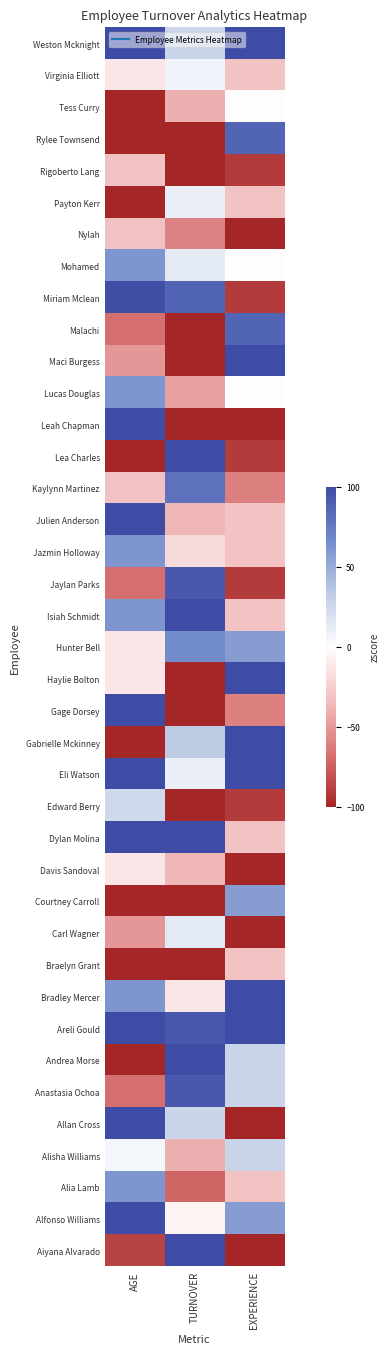

Reading left to right, list all the values displayed in this chart.

Weston Mcknight: AGE=117.4	TURNOVER=27.1	EXPERIENCE=175.5
Virginia Elliott: AGE=-12.9	TURNOVER=7.2	EXPERIENCE=-31.0
Tess Curry: AGE=-124.5	TURNOVER=-39.2	EXPERIENCE=-1.5
Rylee Townsend: AGE=-161.7	TURNOVER=-105.5	EXPERIENCE=87.0
Rigoberto Lang: AGE=-31.5	TURNOVER=-104.1	EXPERIENCE=-90.0
Payton Kerr: AGE=-105.9	TURNOVER=10.5	EXPERIENCE=-31.0
Nylah: AGE=-31.5	TURNOVER=-59.1	EXPERIENCE=-119.5
Mohamed: AGE=61.6	TURNOVER=13.8	EXPERIENCE=-1.5
Miriam Mclean: AGE=98.8	TURNOVER=86.7	EXPERIENCE=-90.0
Malachi: AGE=-68.7	TURNOVER=-132.0	EXPERIENCE=87.0
Maci Burgess: AGE=-50.1	TURNOVER=-138.6	EXPERIENCE=175.5
Lucas Douglas: AGE=61.6	TURNOVER=-45.8	EXPERIENCE=-1.5
Leah Chapman: AGE=154.6	TURNOVER=-132.0	EXPERIENCE=-119.5
Lea Charles: AGE=-143.1	TURNOVER=140.4	EXPERIENCE=-90.0
Kaylynn Martinez: AGE=-31.5	TURNOVER=80.1	EXPERIENCE=-60.5
Julien Anderson: AGE=117.4	TURNOVER=-37.2	EXPERIENCE=-31.0
Jazmin Holloway: AGE=61.6	TURNOVER=-19.3	EXPERIENCE=-31.0
Jaylan Parks: AGE=-68.7	TURNOVER=93.4	EXPERIENCE=-90.0
Isiah Schmidt: AGE=61.6	TURNOVER=252.4	EXPERIENCE=-31.0
Hunter Bell: AGE=-12.9	TURNOVER=66.9	EXPERIENCE=57.5
Haylie Bolton: AGE=-12.9	TURNOVER=-122.7	EXPERIENCE=175.5
Gage Dorsey: AGE=117.4	TURNOVER=-125.3	EXPERIENCE=-60.5
Gabrielle Mckinney: AGE=-143.1	TURNOVER=33.7	EXPERIENCE=116.5
Eli Watson: AGE=117.4	TURNOVER=10.5	EXPERIENCE=234.6
Edward Berry: AGE=24.3	TURNOVER=-112.1	EXPERIENCE=-90.0
Dylan Molina: AGE=136.0	TURNOVER=232.6	EXPERIENCE=-31.0
Davis Sandoval: AGE=-12.9	TURNOVER=-36.9	EXPERIENCE=-119.5
Courtney Carroll: AGE=-143.1	TURNOVER=-122.0	EXPERIENCE=57.5
Carl Wagner: AGE=-50.1	TURNOVER=13.8	EXPERIENCE=-149.1
Braelyn Grant: AGE=-161.7	TURNOVER=-108.8	EXPERIENCE=-31.0
Bradley Mercer: AGE=61.6	TURNOVER=-12.7	EXPERIENCE=175.5
Areli Gould: AGE=173.2	TURNOVER=93.4	EXPERIENCE=116.5
Andrea Morse: AGE=-161.7	TURNOVER=139.8	EXPERIENCE=28.0
Anastasia Ochoa: AGE=-68.7	TURNOVER=93.4	EXPERIENCE=28.0
Allan Cross: AGE=117.4	TURNOVER=27.1	EXPERIENCE=-119.5
Alisha Williams: AGE=5.7	TURNOVER=-39.2	EXPERIENCE=28.0
Alia Lamb: AGE=61.6	TURNOVER=-72.3	EXPERIENCE=-31.0
Alfonso Williams: AGE=136.0	TURNOVER=-6.0	EXPERIENCE=57.5
Aiyana Alvarado: AGE=-87.3	TURNOVER=147.7	EXPERIENCE=-149.1